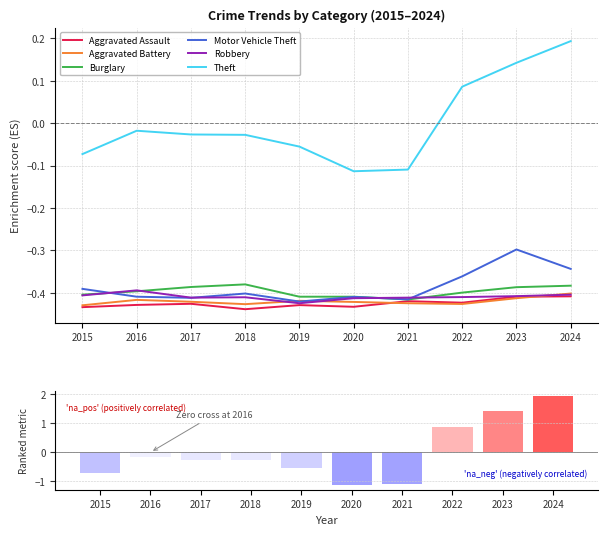

True or false: Burglary has a value of -0.7 at 2020.

False